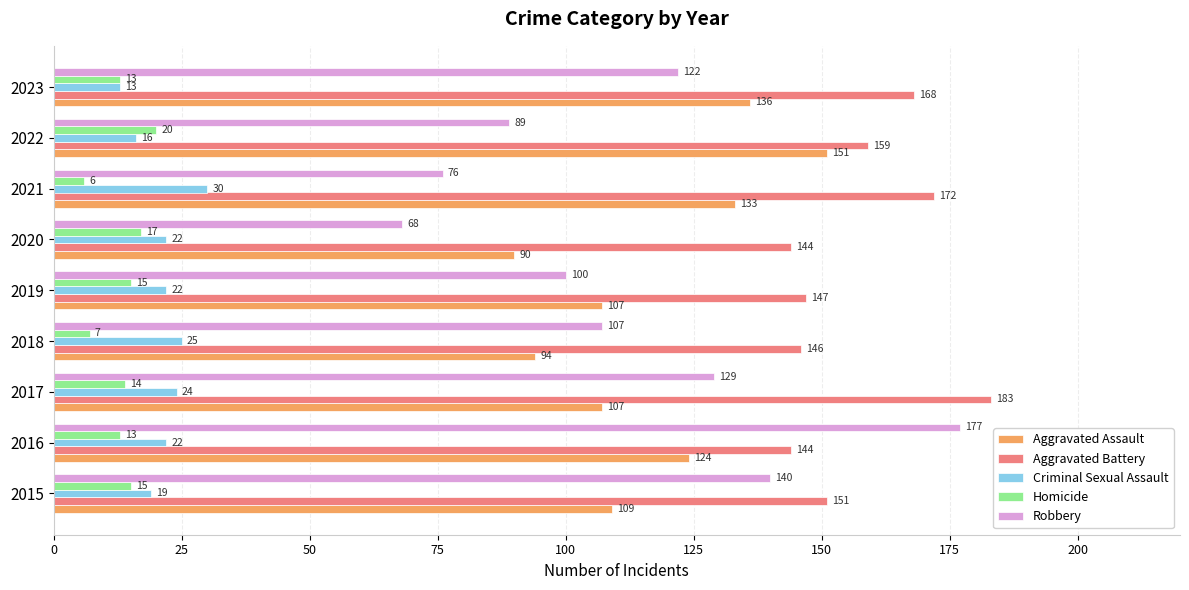

At how many categories does at least one series exceed 122?

9